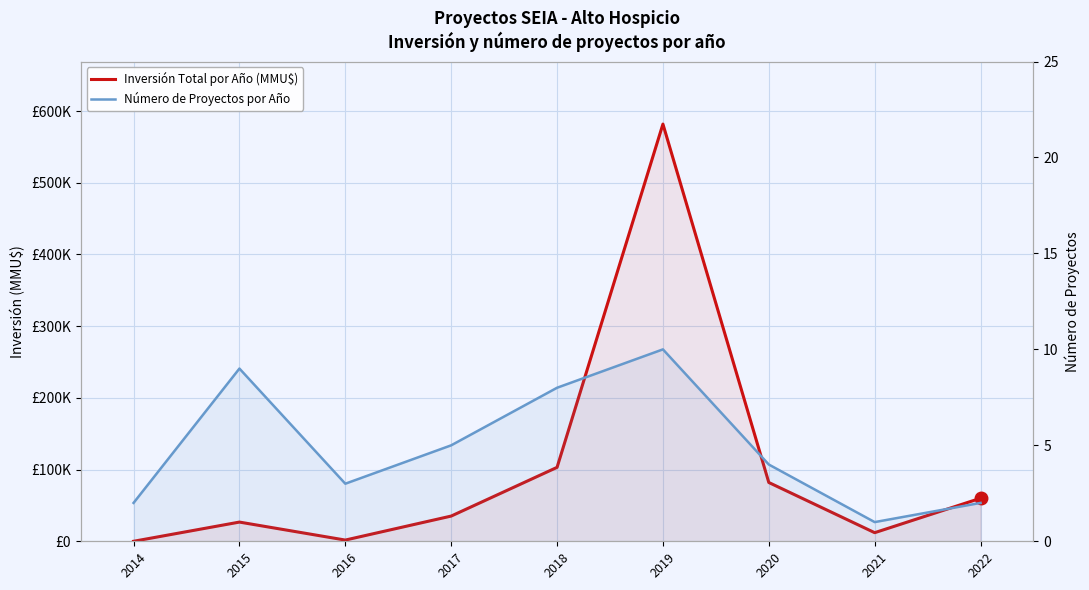

The Número de Proyectos por Año series shows 3.5 at 2014. True or false?

False